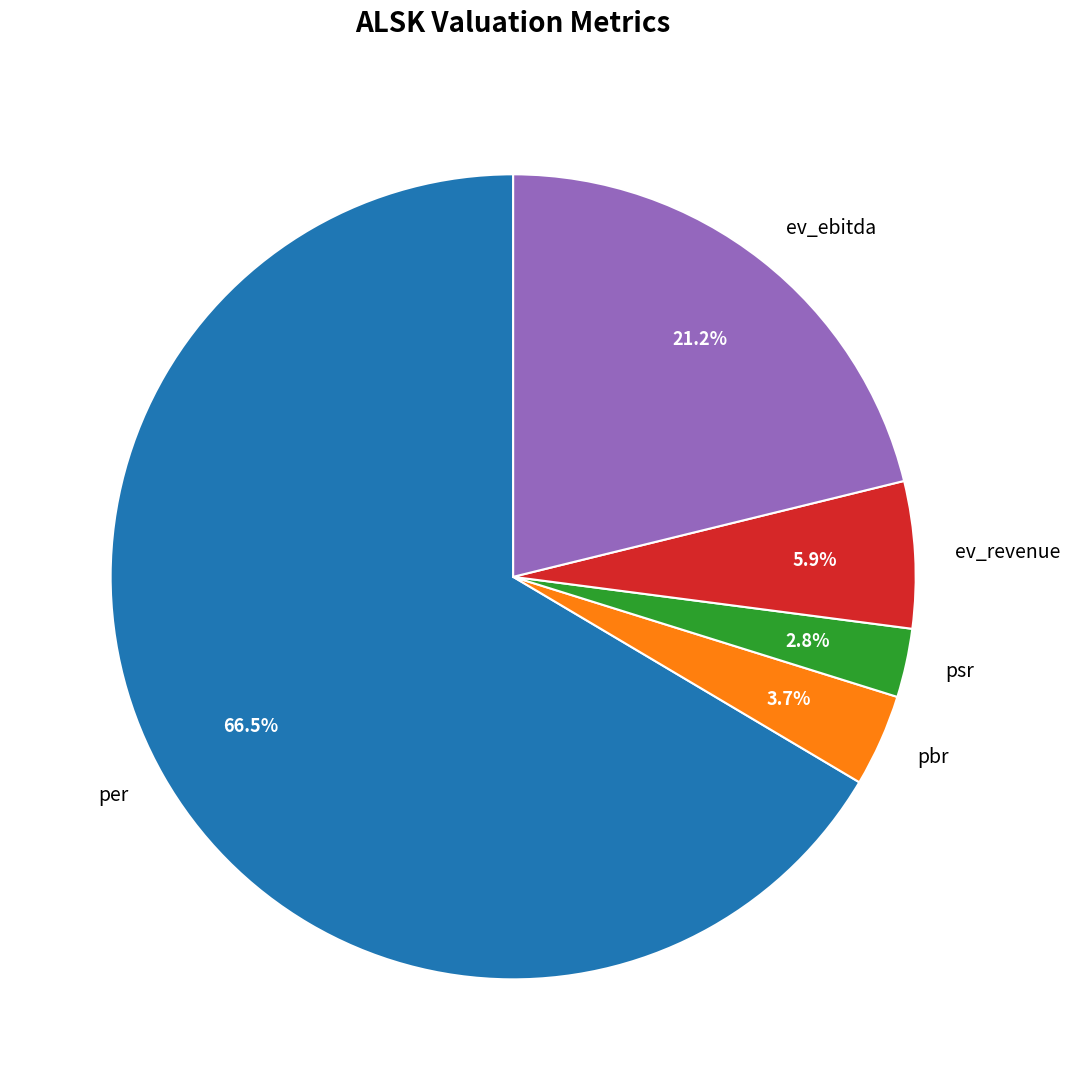

What is the ratio of the value at ev_ebitda to the value at per?

0.3